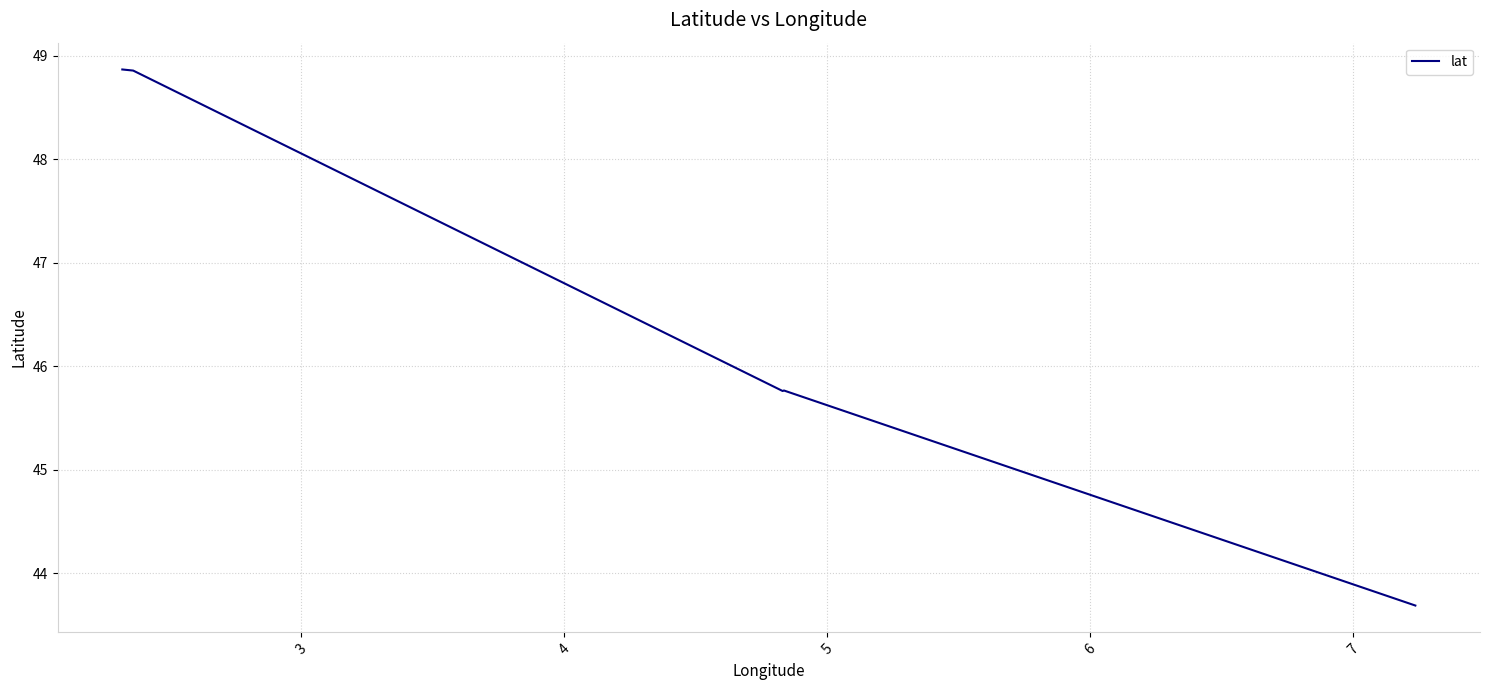

What is the difference between the maximum and minimum values?

5.2